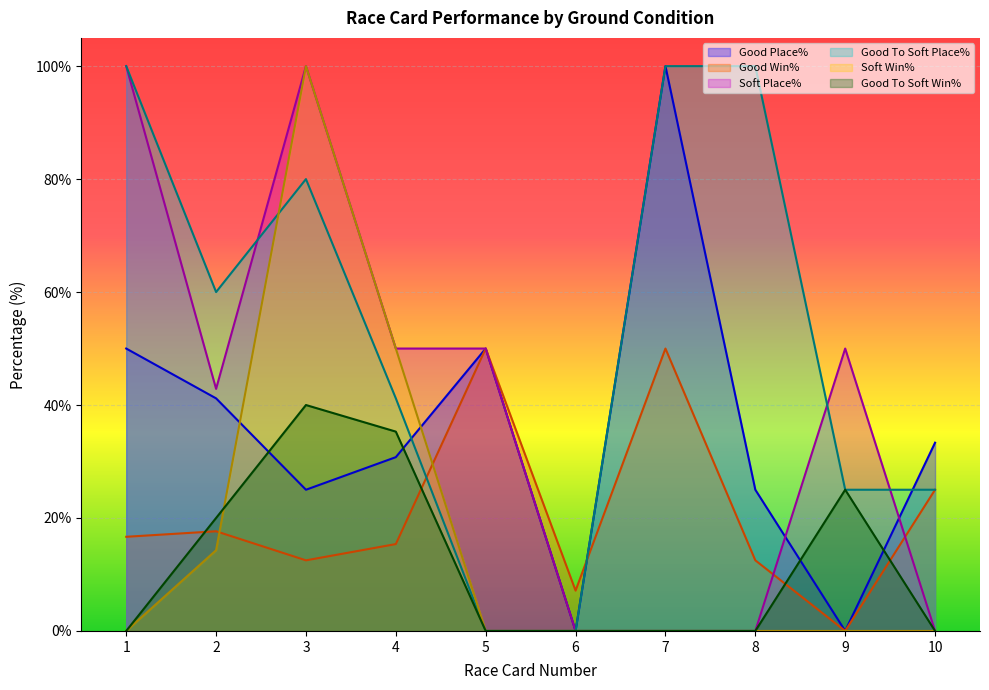

What is the difference between the second highest and minimum values in the Good Win% series?

50.0